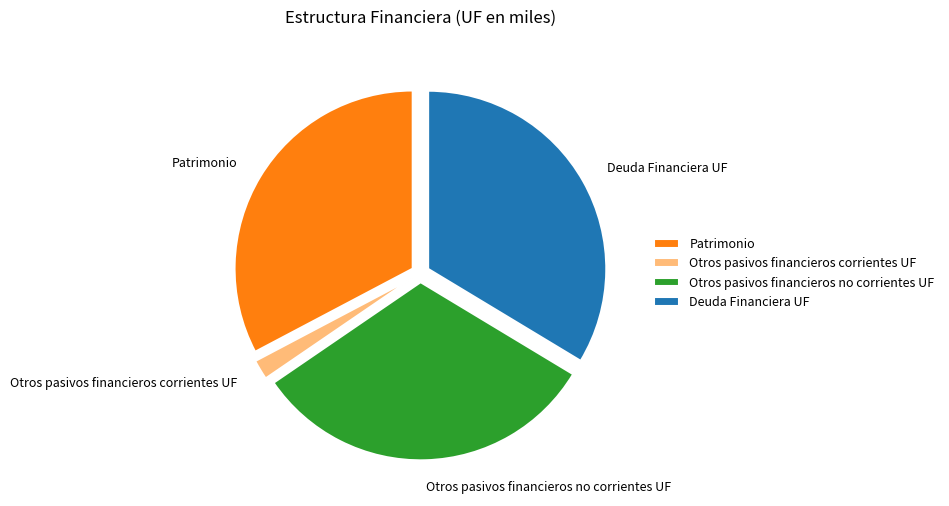

True or false: Otros pasivos financieros no corrientes UF accounts for 32% of the total.

True